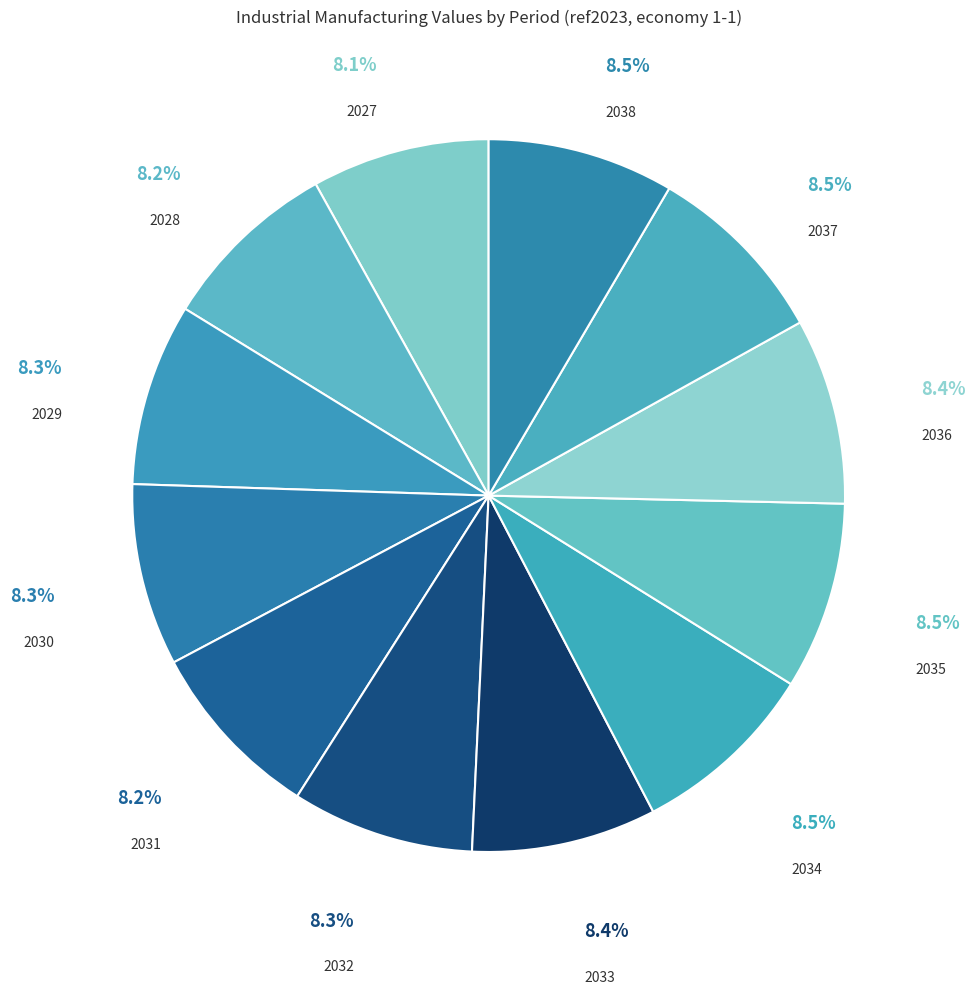

How many segments does this pie chart have?

12